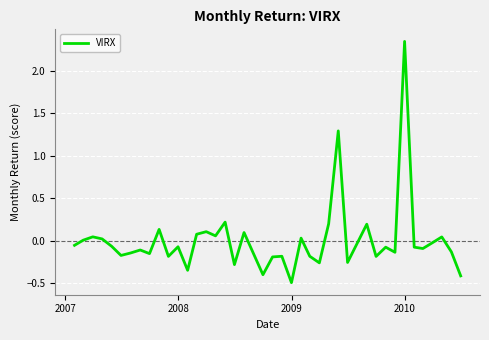

What is the smallest value displayed?

-0.5